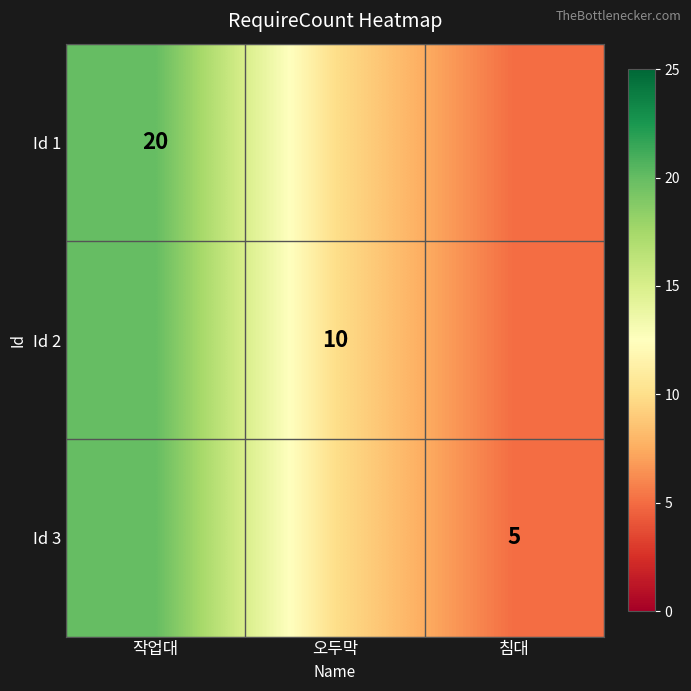

True or false: Id 3 has a value of 2 at 침대.

False